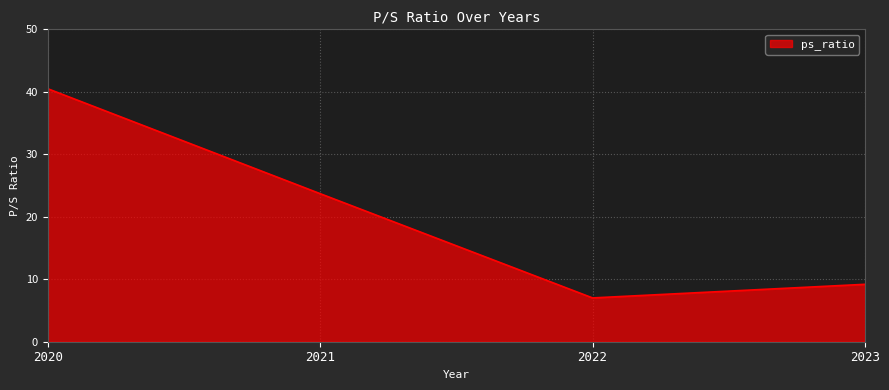

What is the change in value from 2020 to 2022?

-33.5